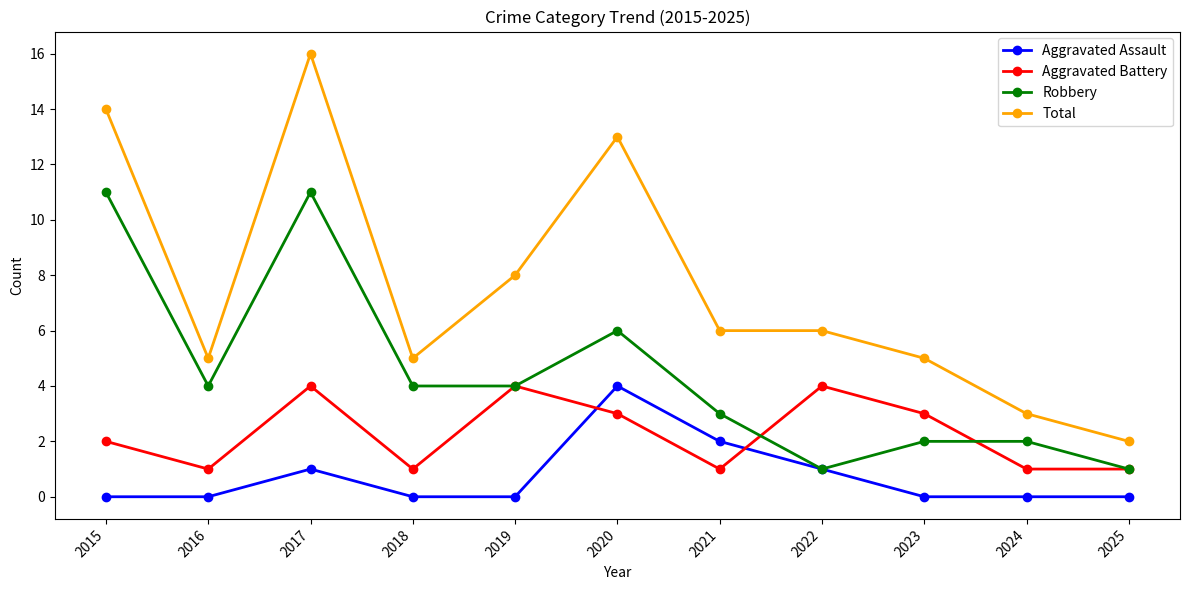

Reading left to right, what are all the values shown in this chart?

Aggravated Assault: 0	0	1	0	0	4	2	1	0	0	0
Aggravated Battery: 2	1	4	1	4	3	1	4	3	1	1
Robbery: 11	4	11	4	4	6	3	1	2	2	1
Total: 14	5	16	5	8	13	6	6	5	3	2